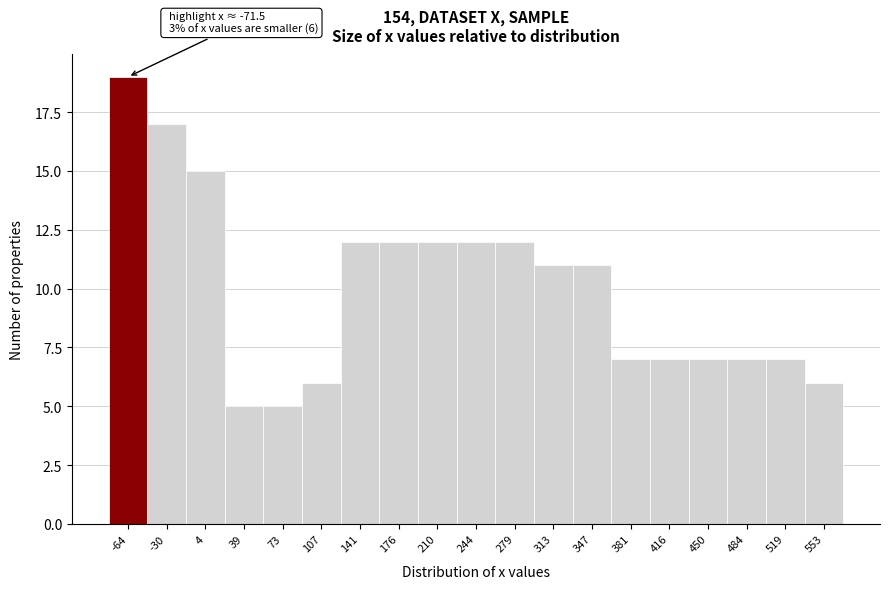

Over which range of the x-axis is the bar tallest?

-80 to -45